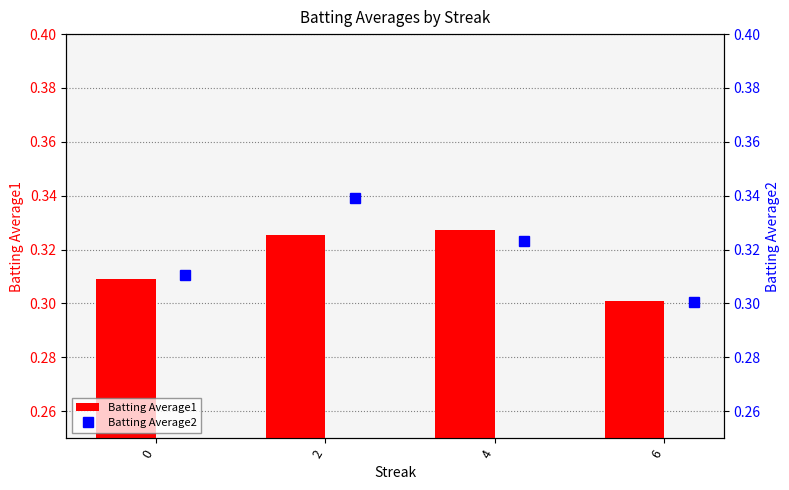

How many groups of bars are there?

4